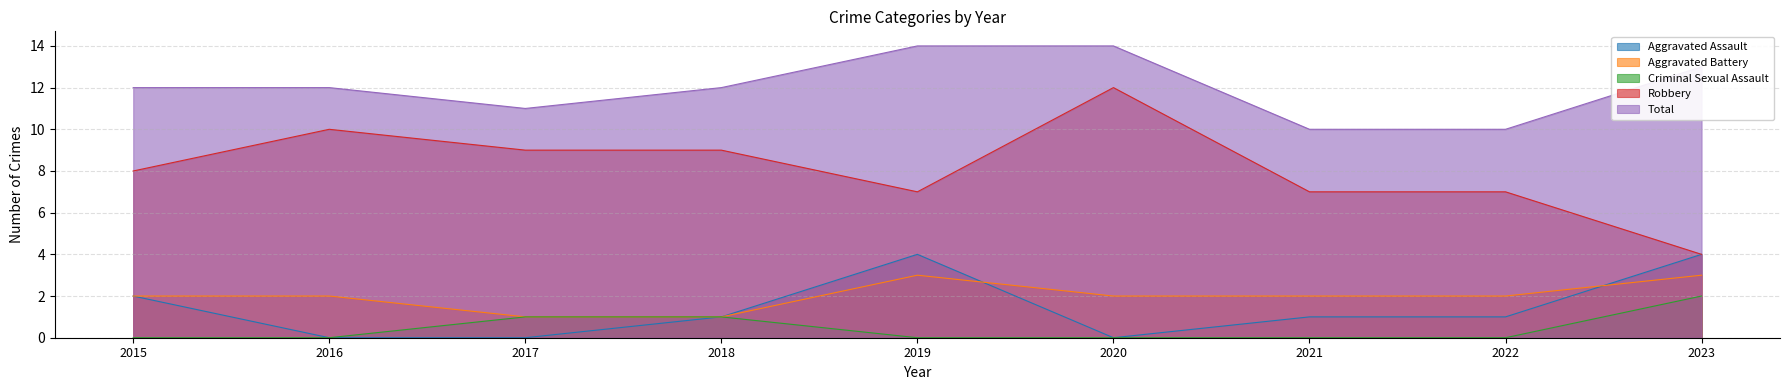

Reading left to right, list all the values displayed in this chart.

Aggravated Assault: 2015=2	2016=0	2017=0	2018=1	2019=4	2020=0	2021=1	2022=1	2023=4
Aggravated Battery: 2015=2	2016=2	2017=1	2018=1	2019=3	2020=2	2021=2	2022=2	2023=3
Criminal Sexual Assault: 2015=0	2016=0	2017=1	2018=1	2019=0	2020=0	2021=0	2022=0	2023=2
Robbery: 2015=8	2016=10	2017=9	2018=9	2019=7	2020=12	2021=7	2022=7	2023=4
Total: 2015=12	2016=12	2017=11	2018=12	2019=14	2020=14	2021=10	2022=10	2023=13